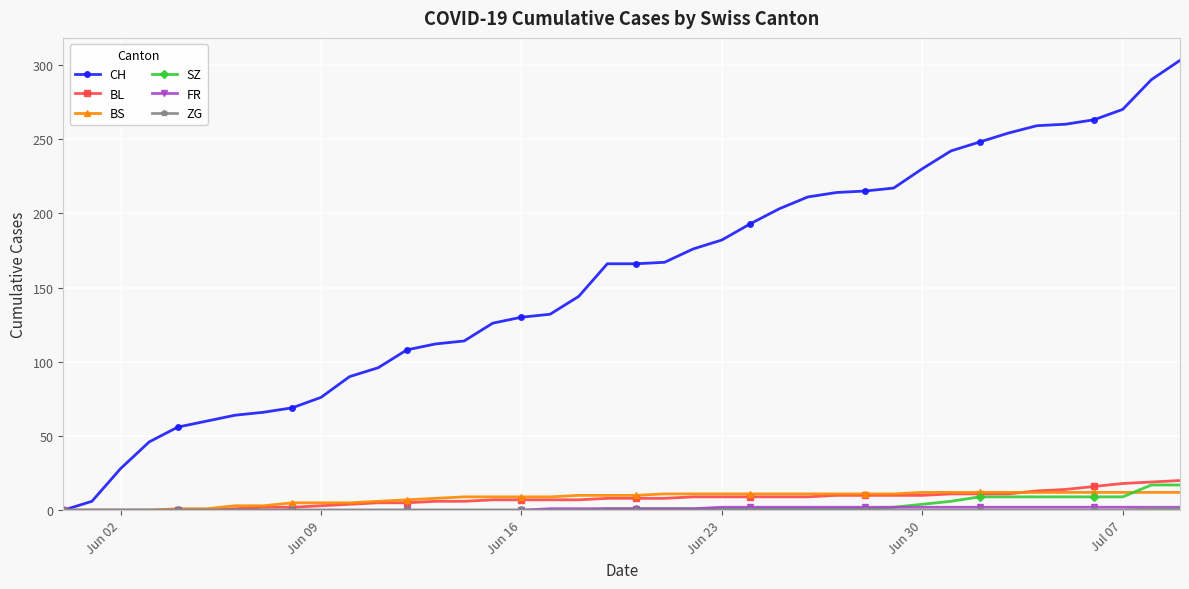

What is the maximum value shown in the chart?

303